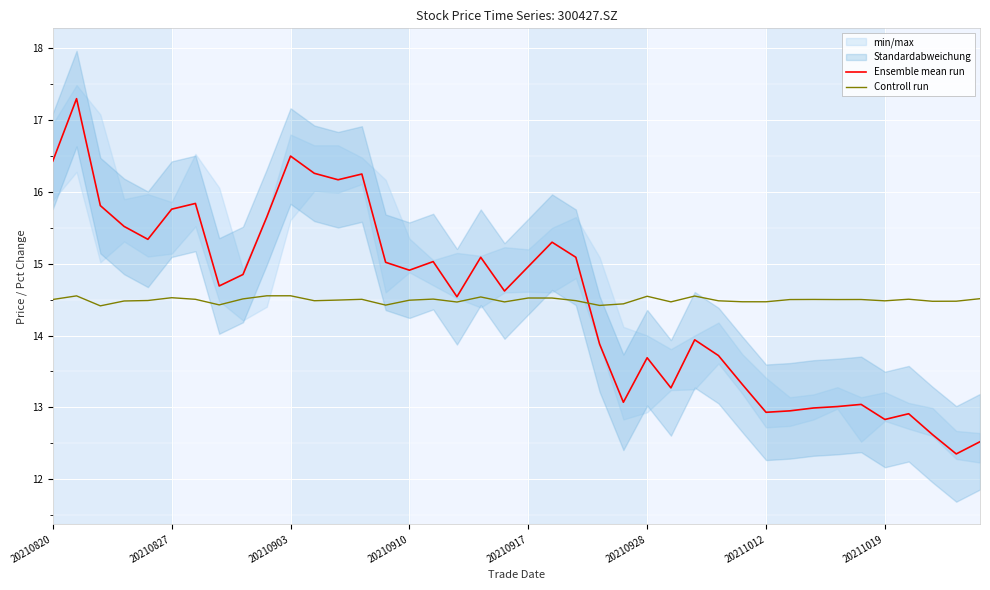

What is the maximum value for Controll run?

14.6